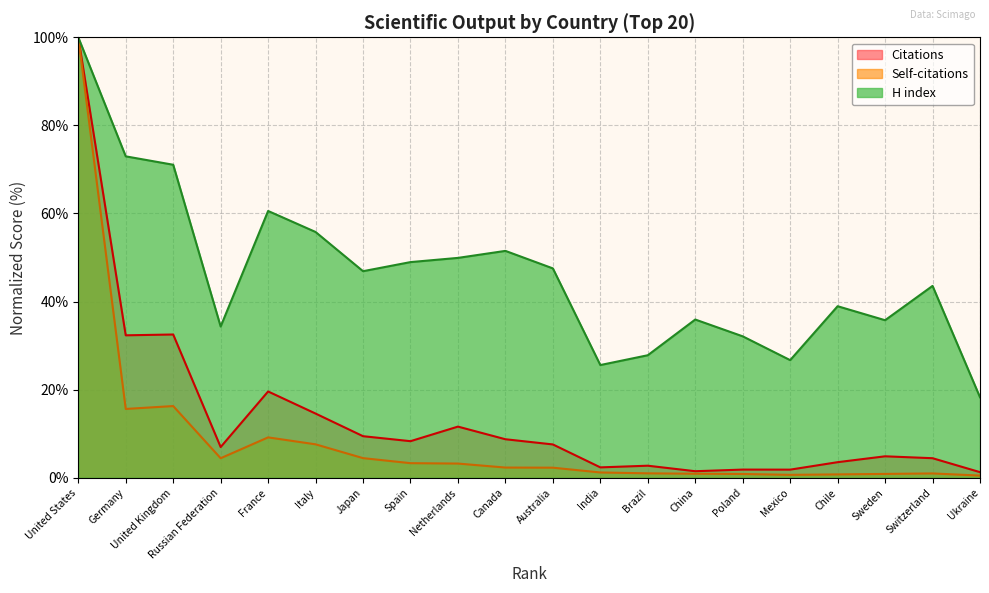

Reading left to right, list all the values displayed in this chart.

Citations: United States=100.0	Germany=32.3	United Kingdom=32.5	Russian Federation=7.0	France=19.6	Italy=14.6	Japan=9.4	Spain=8.3	Netherlands=11.6	Canada=8.8	Australia=7.6	India=2.4	Brazil=2.7	China=1.5	Poland=1.9	Mexico=1.9	Chile=3.5	Sweden=4.9	Switzerland=4.4	Ukraine=1.3
Self-citations: United States=100.0	Germany=15.6	United Kingdom=16.3	Russian Federation=4.4	France=9.2	Italy=7.6	Japan=4.5	Spain=3.3	Netherlands=3.2	Canada=2.3	Australia=2.3	India=1.2	Brazil=1.0	China=0.9	Poland=0.9	Mexico=0.7	Chile=0.8	Sweden=0.9	Switzerland=1.0	Ukraine=0.5
H index: United States=100.0	Germany=73.0	United Kingdom=71.1	Russian Federation=34.3	France=60.6	Italy=55.8	Japan=46.9	Spain=49.0	Netherlands=49.9	Canada=51.5	Australia=47.5	India=25.6	Brazil=27.8	China=35.9	Poland=32.1	Mexico=26.7	Chile=39.0	Sweden=35.8	Switzerland=43.6	Ukraine=18.3